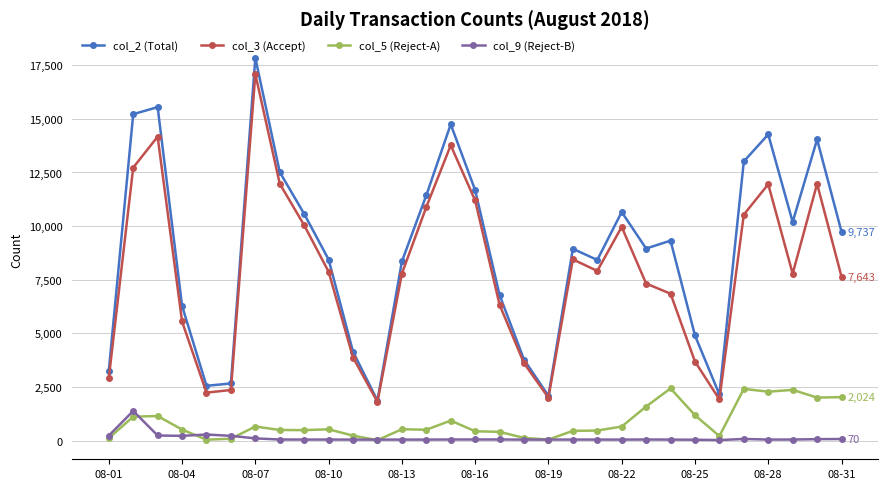

True or false: col_9 (Reject-B) and col_2 (Total) cross at least once.

False